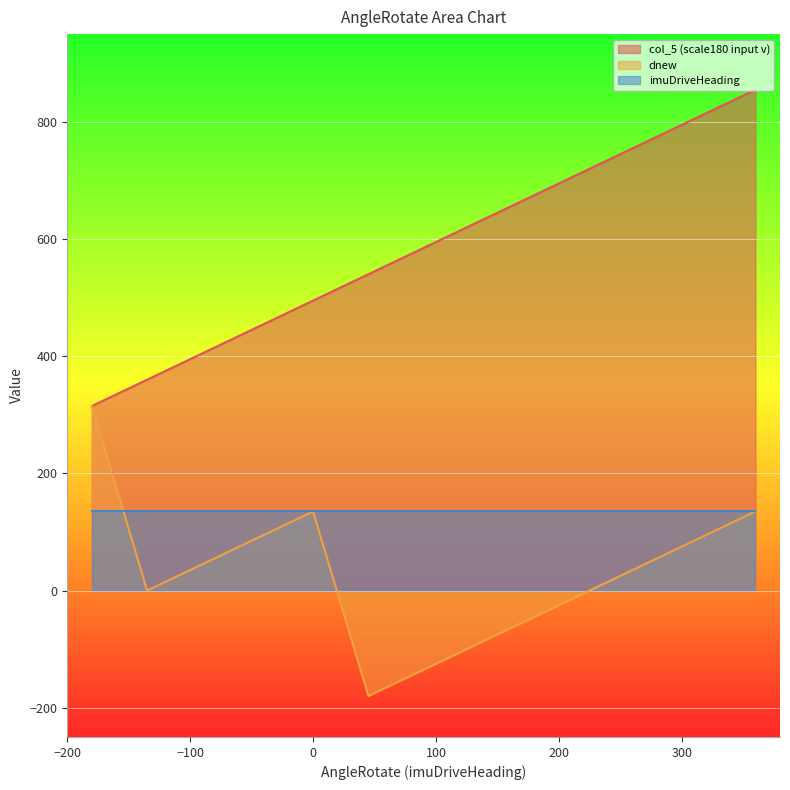

Is it true that dnew equals -59 at 180?

False